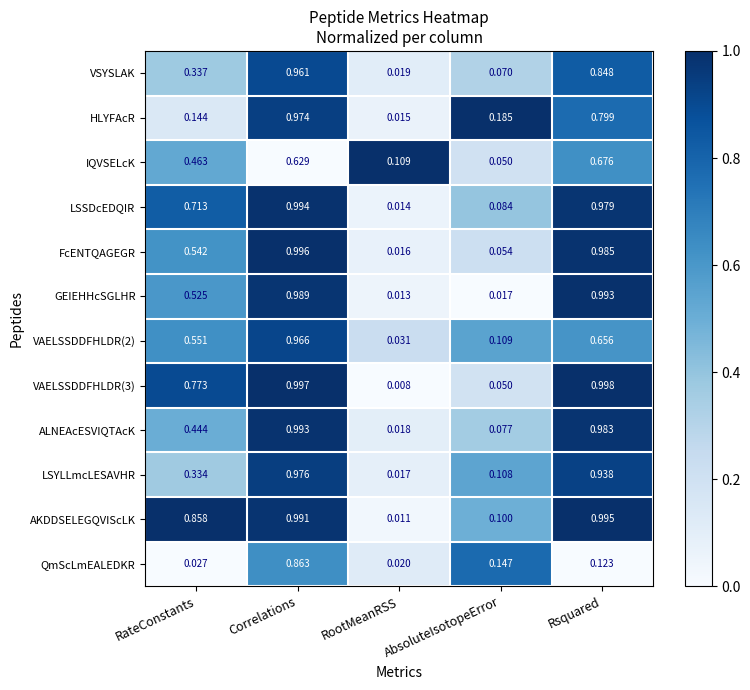

Which series has the largest total across all categories?

AKDDSELEGQVIScLK